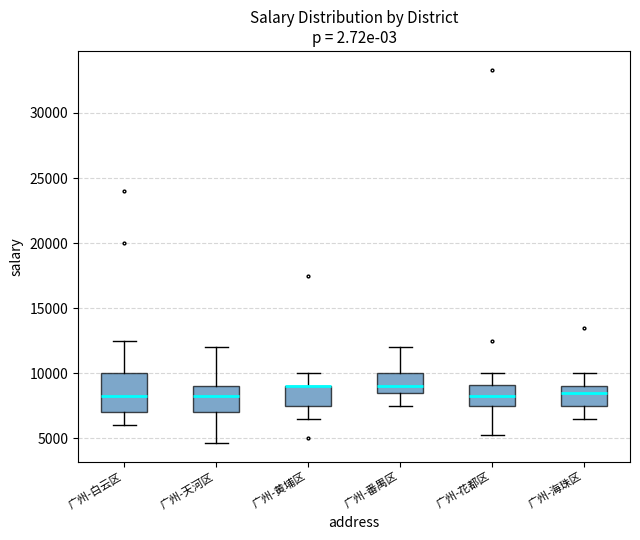

Which box is the tallest, from its lower edge to its upper edge?

广州-白云区